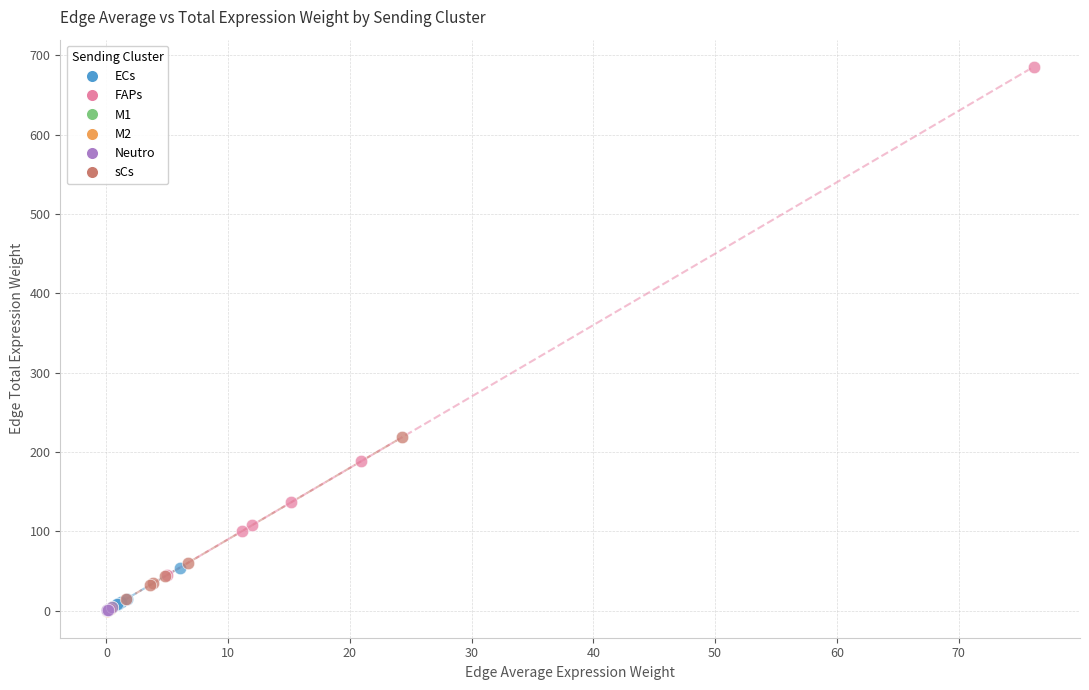

Which series has the largest Y range (max minus min)?

FAPs